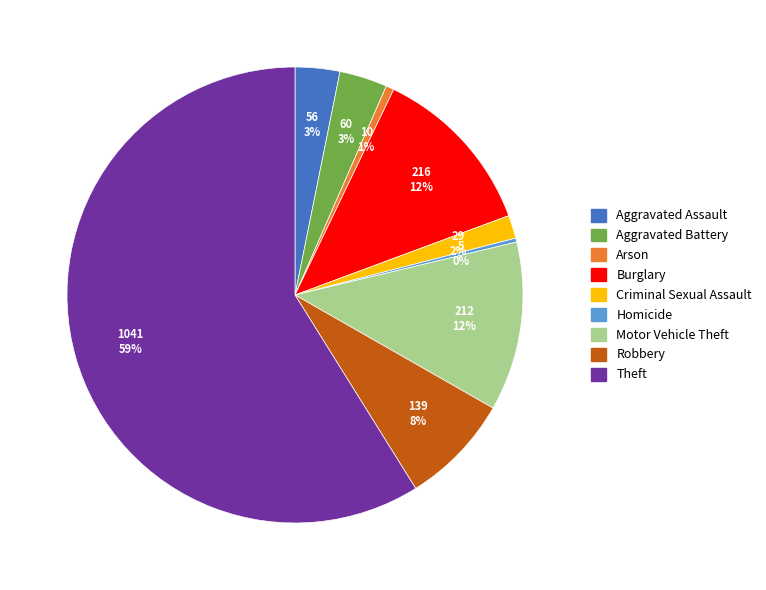

Between Motor Vehicle Theft and Aggravated Battery, which is larger?

Motor Vehicle Theft